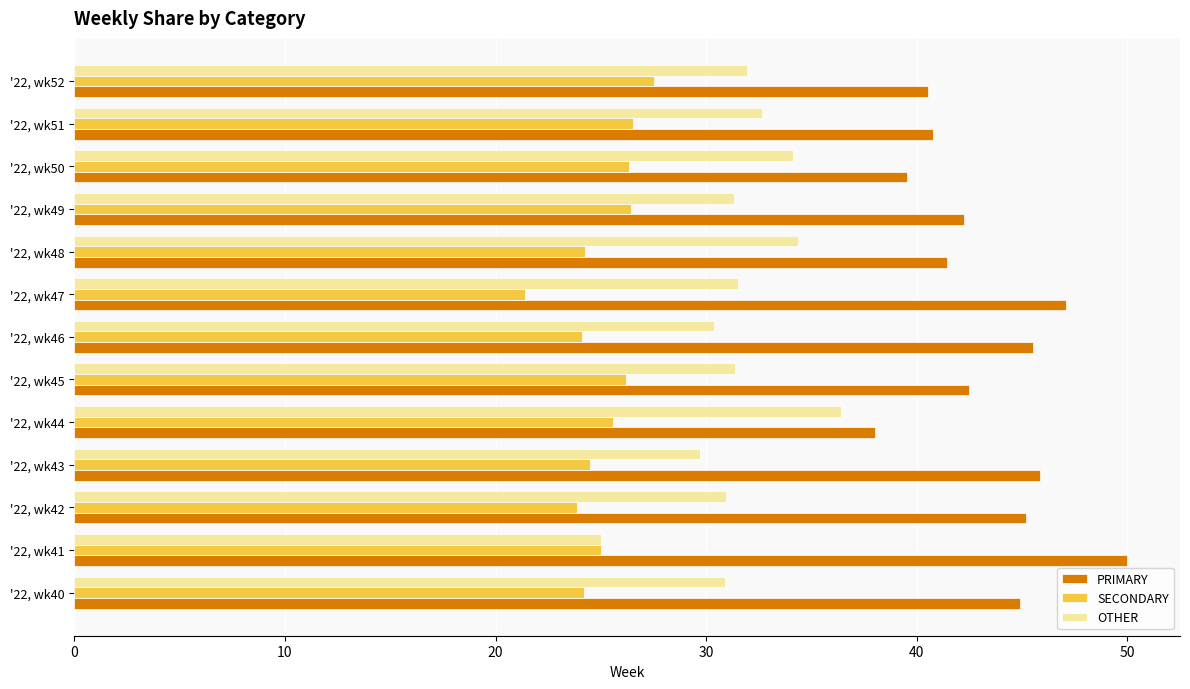

What is the spread (max minus min) of values at '22, wk42?

21.3